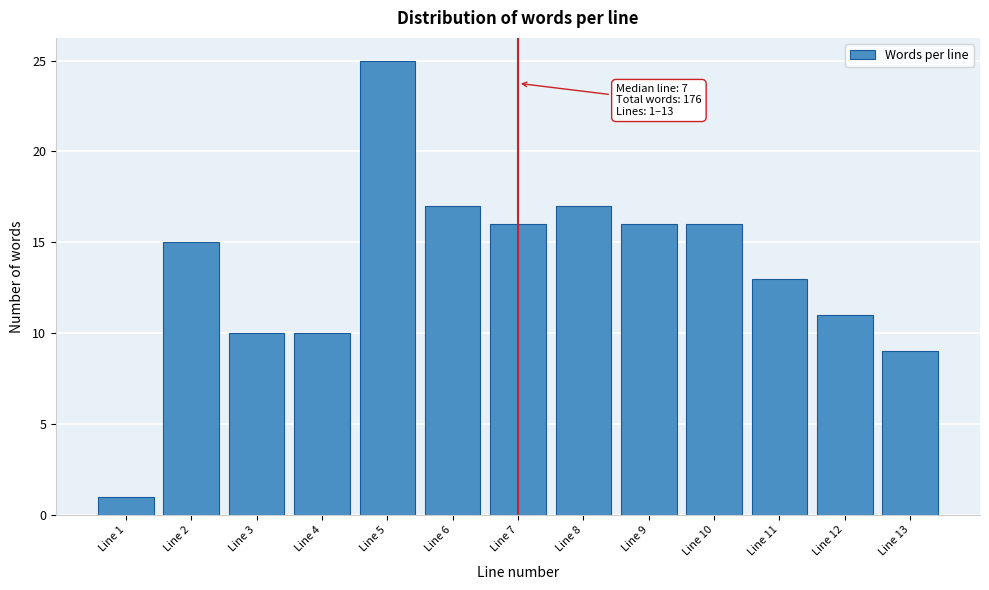

Reading left to right, transcribe all the data shown in this chart.

Line 1=1	Line 2=15	Line 3=10	Line 4=10	Line 5=25	Line 6=17	Line 7=16	Line 8=17	Line 9=16	Line 10=16	Line 11=13	Line 12=11	Line 13=9